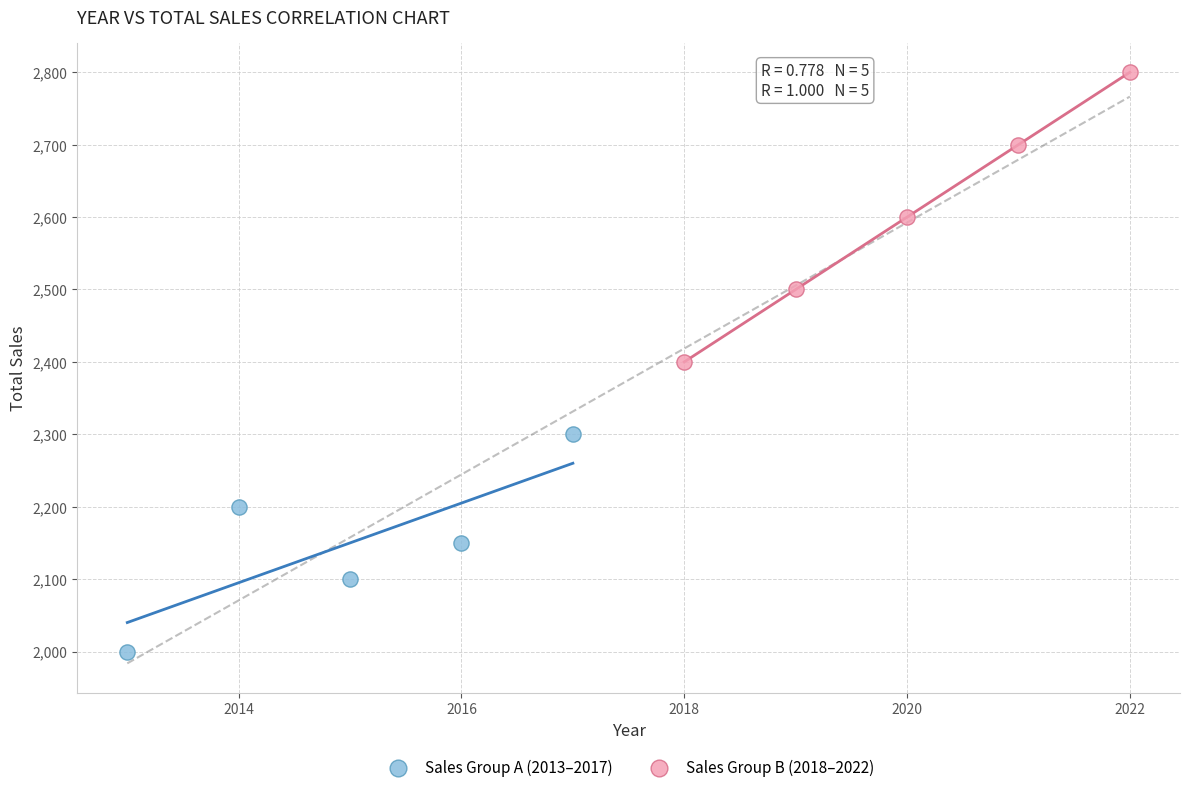

Which series contains the lowest Y value?

Sales Group A (2013–2017)